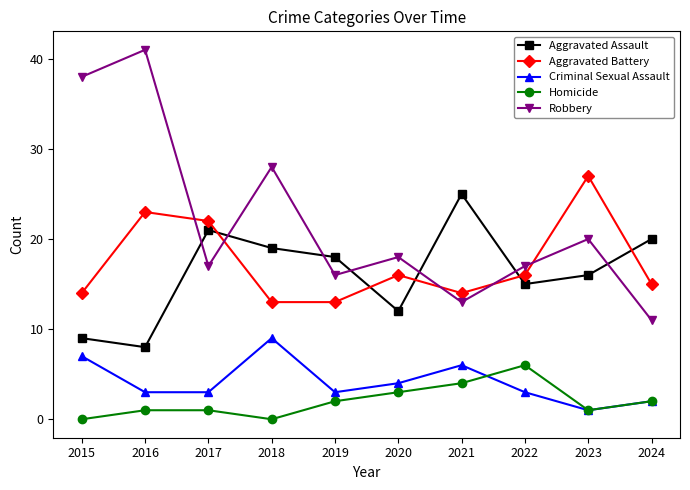

What are all the series names shown in the legend?

Aggravated Assault, Aggravated Battery, Criminal Sexual Assault, Homicide, Robbery